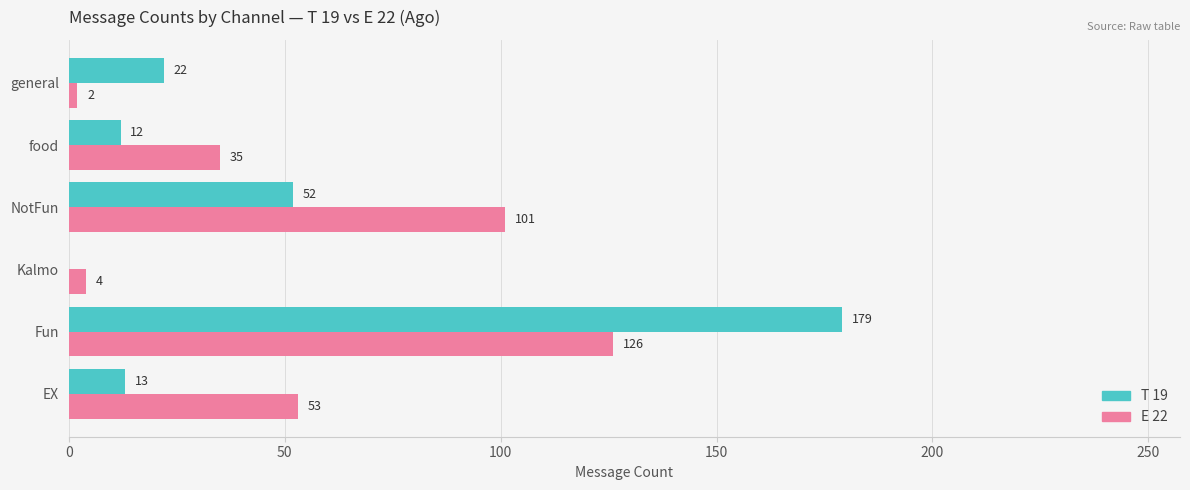

At which category is the sum across all series the highest?

Fun